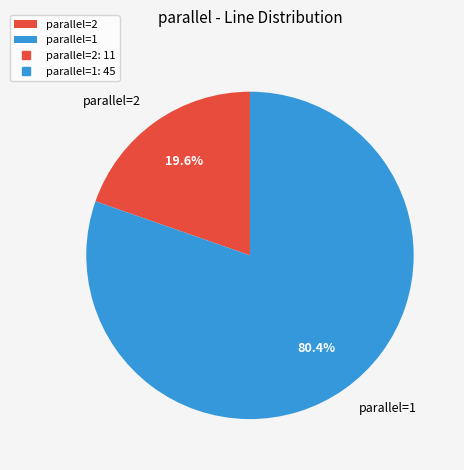

Approximately how many times larger is the value at parallel=1 compared to parallel=2?

4.1